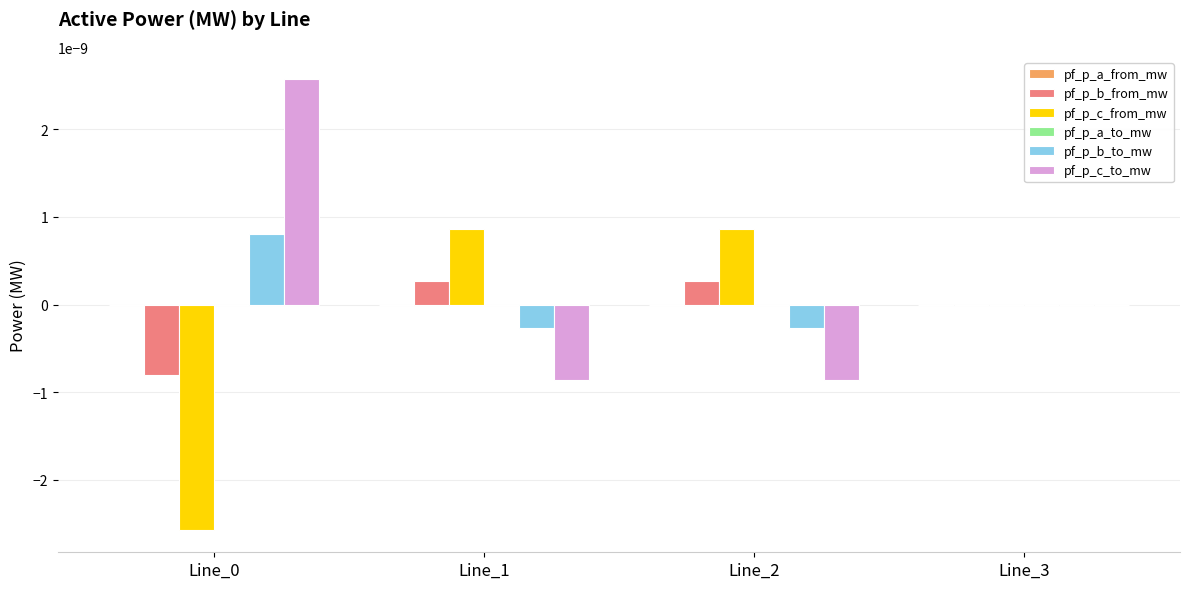

True or false: pf_p_c_to_mw has a value of -0.0 at Line_1.

True